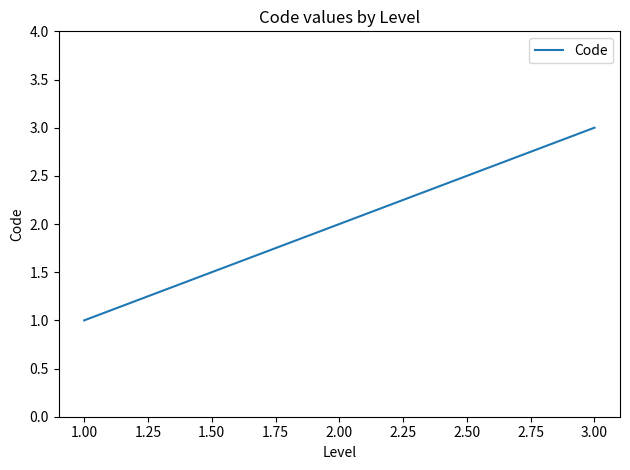

What is the sum of all values?

6